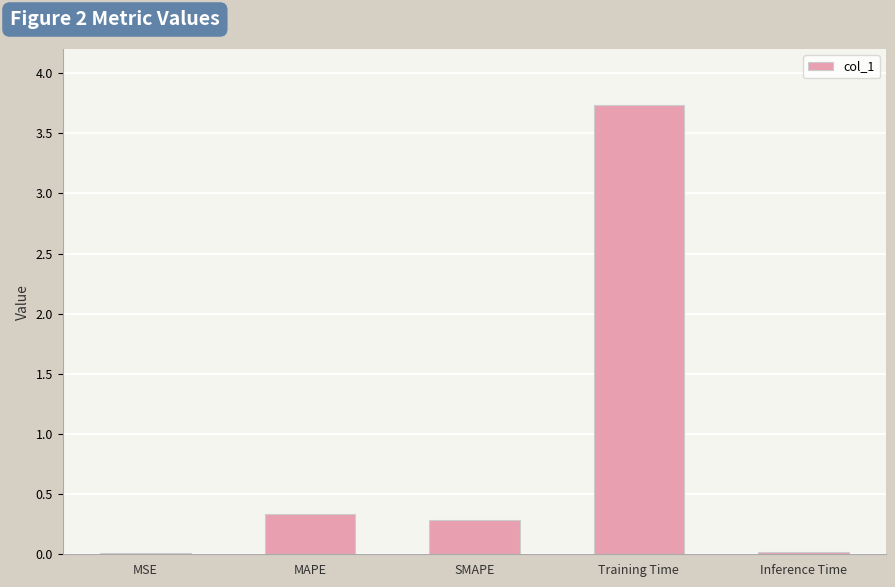

What is the sum of all values?

4.4